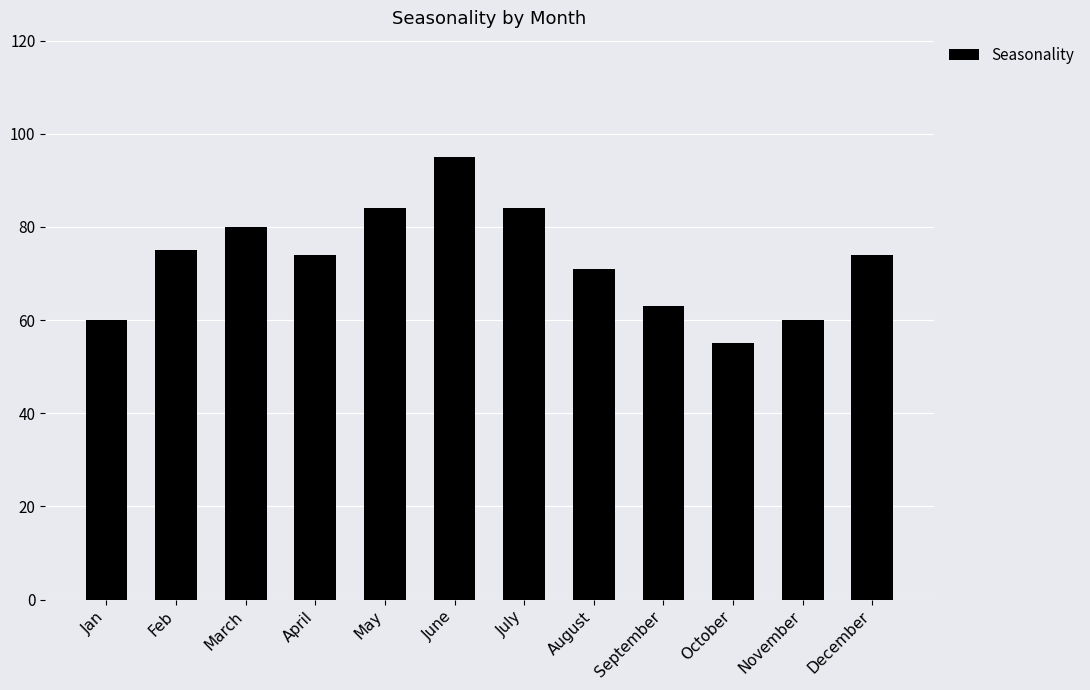

Which has a higher value, May or November?

May